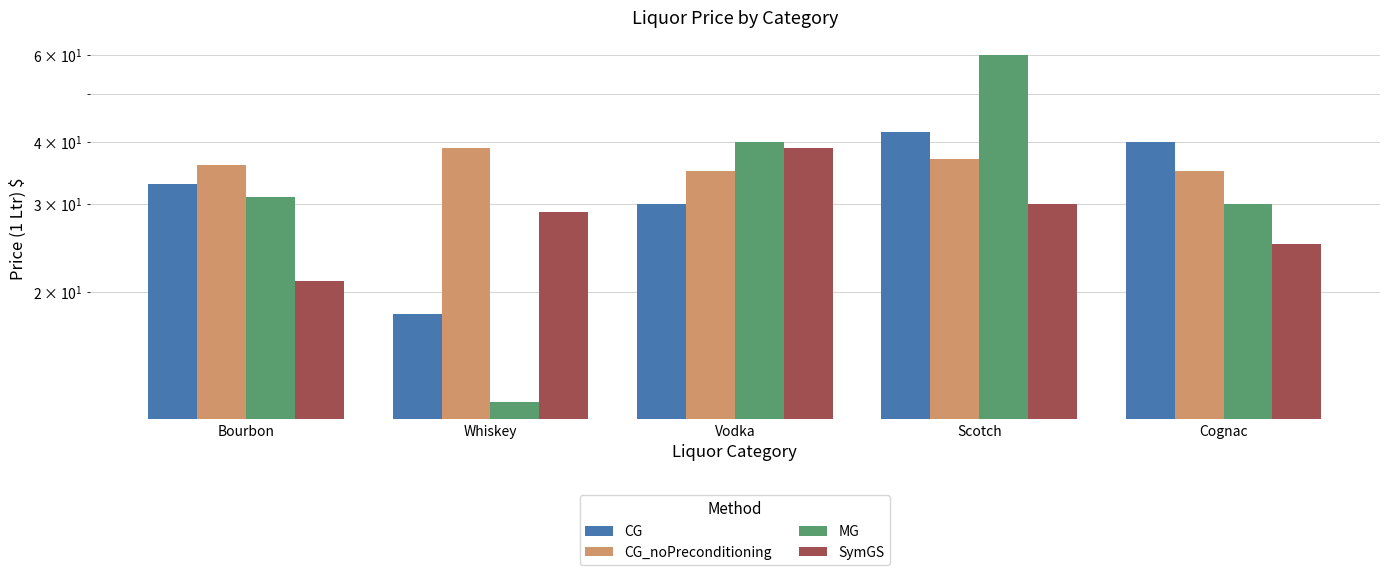

Which series has the widest spread of values?

MG